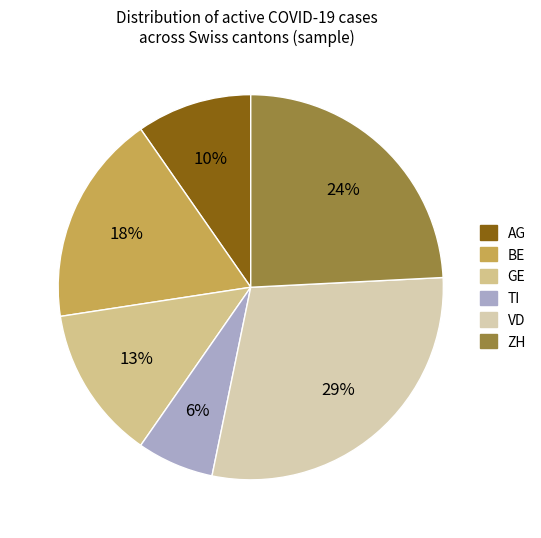

What is the smallest slice in the pie chart?

TI